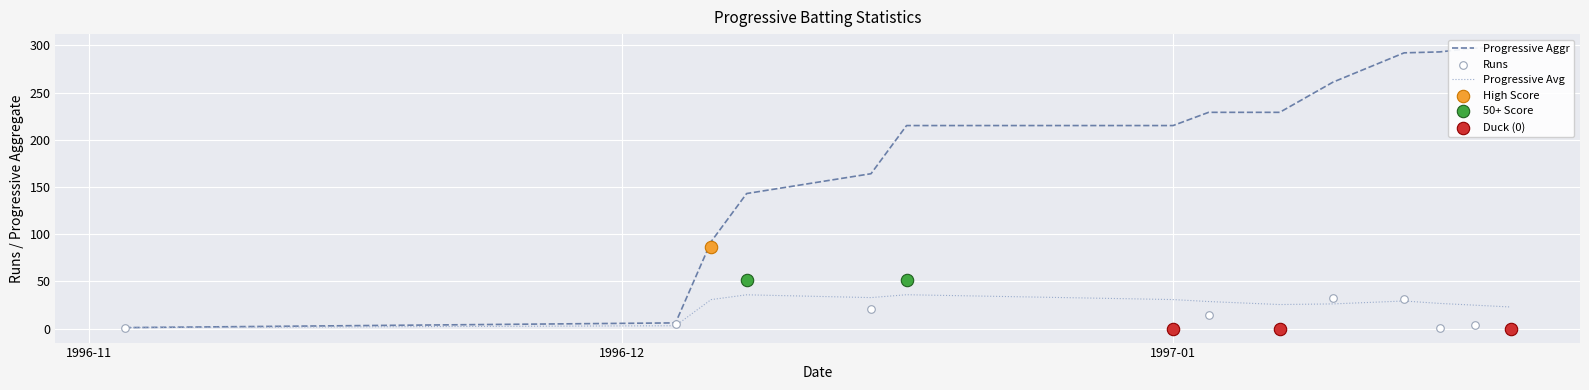

Which series has the largest total across all categories?

Progressive Aggr